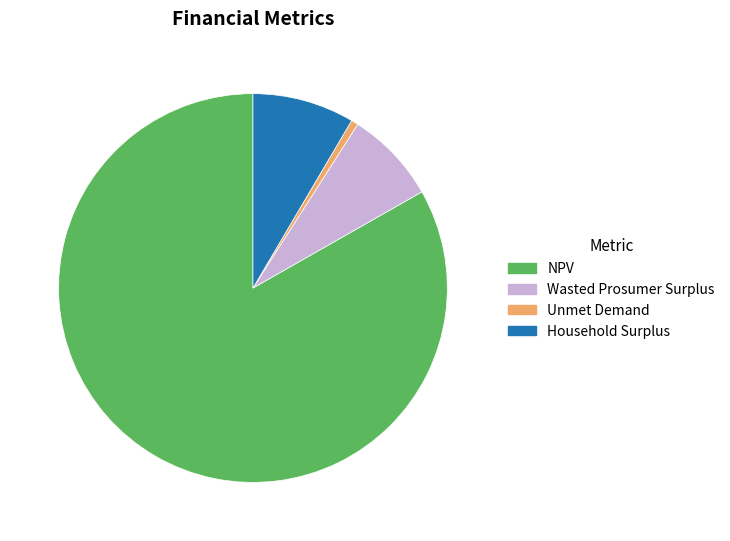

Between Wasted Prosumer Surplus and Unmet Demand, which is larger?

Wasted Prosumer Surplus